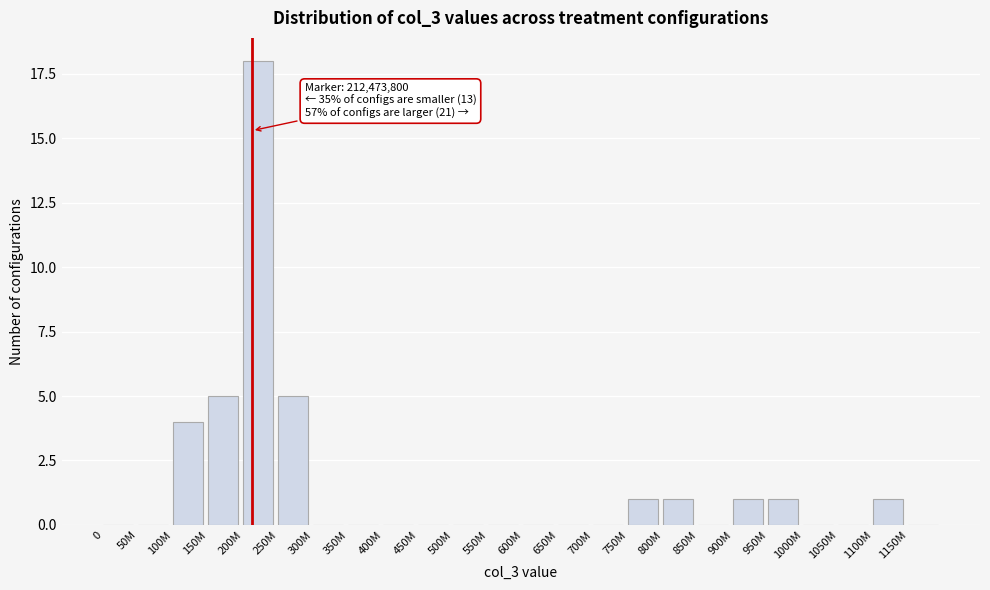

Reading left to right, transcribe all the data shown in this chart.

0=0	50M=0	100M=4	150M=5	200M=18	250M=5	300M=0	350M=0	400M=0	450M=0	500M=0	550M=0	600M=0	650M=0	700M=0	750M=1	800M=1	850M=0	900M=1	950M=1	1000M=0	1050M=0	1100M=1	1150M=0